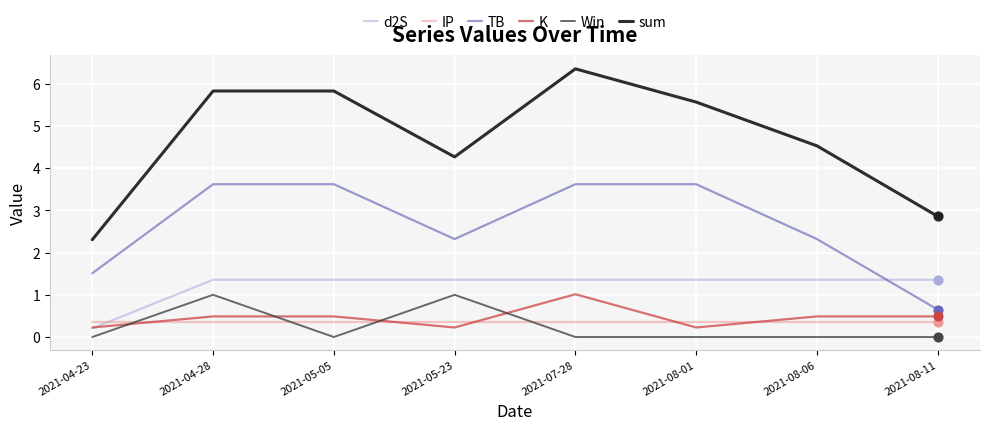

Which series has the largest total across all categories?

sum